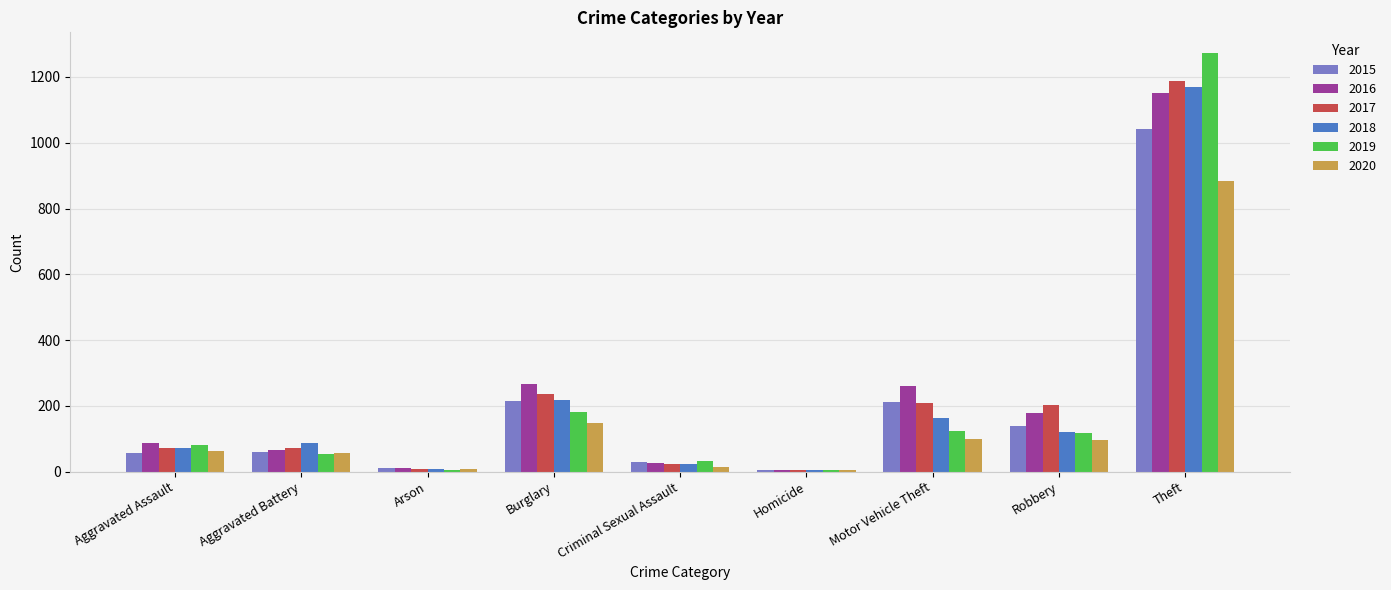

How many groups of bars are there?

9